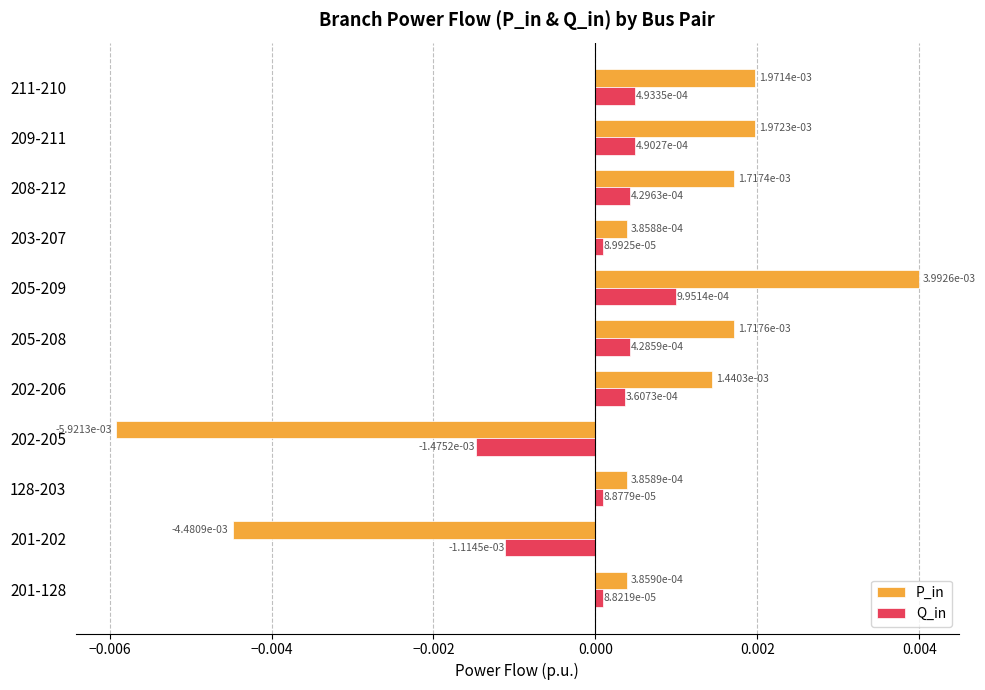

Which series changed the most between 205-209 and 211-210?

P_in